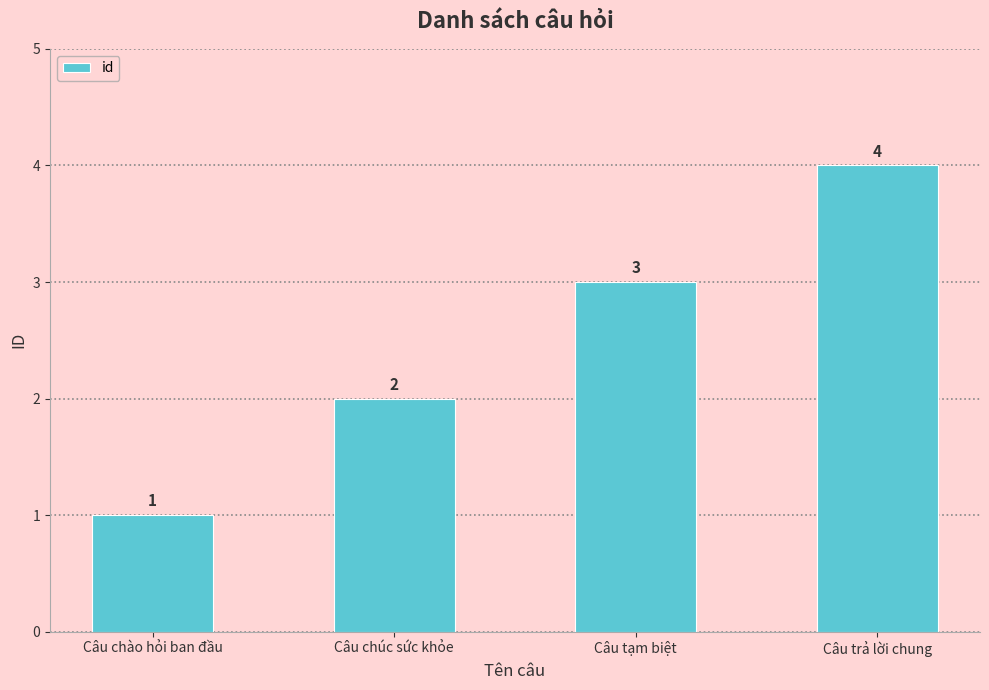

The chart shows a value of 4 at Câu trả lời chung. True or false?

True